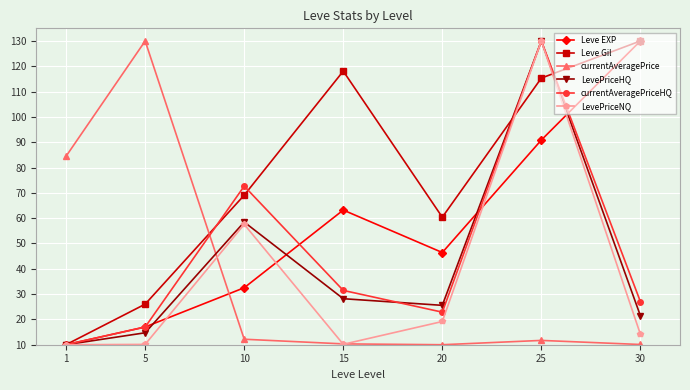

In currentAveragePrice, how many points are lower than both neighbors (excluding endpoints)?

1